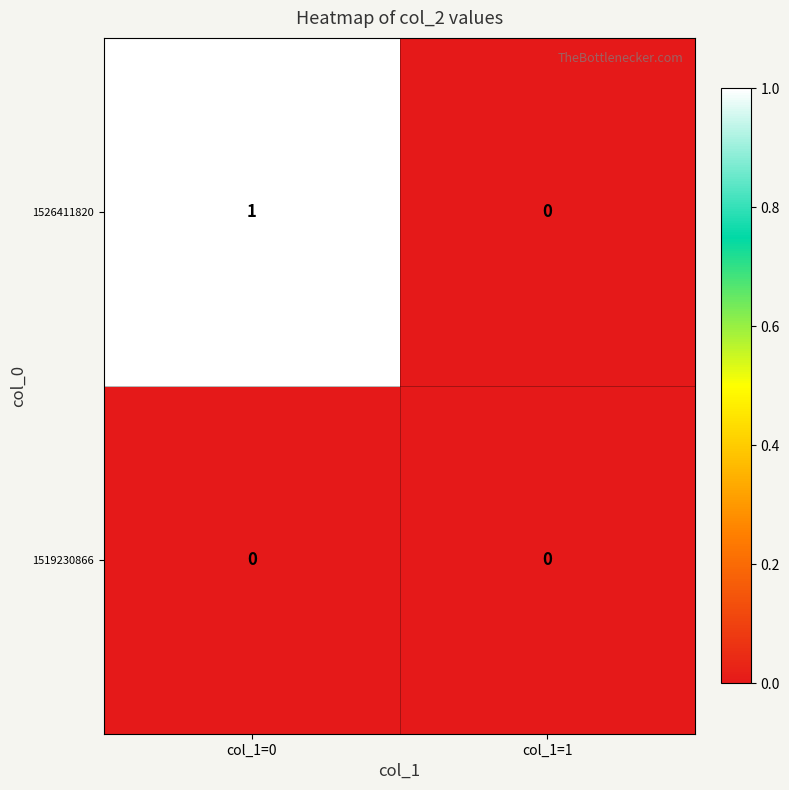

Which category has the highest value across all series?

col_1=0